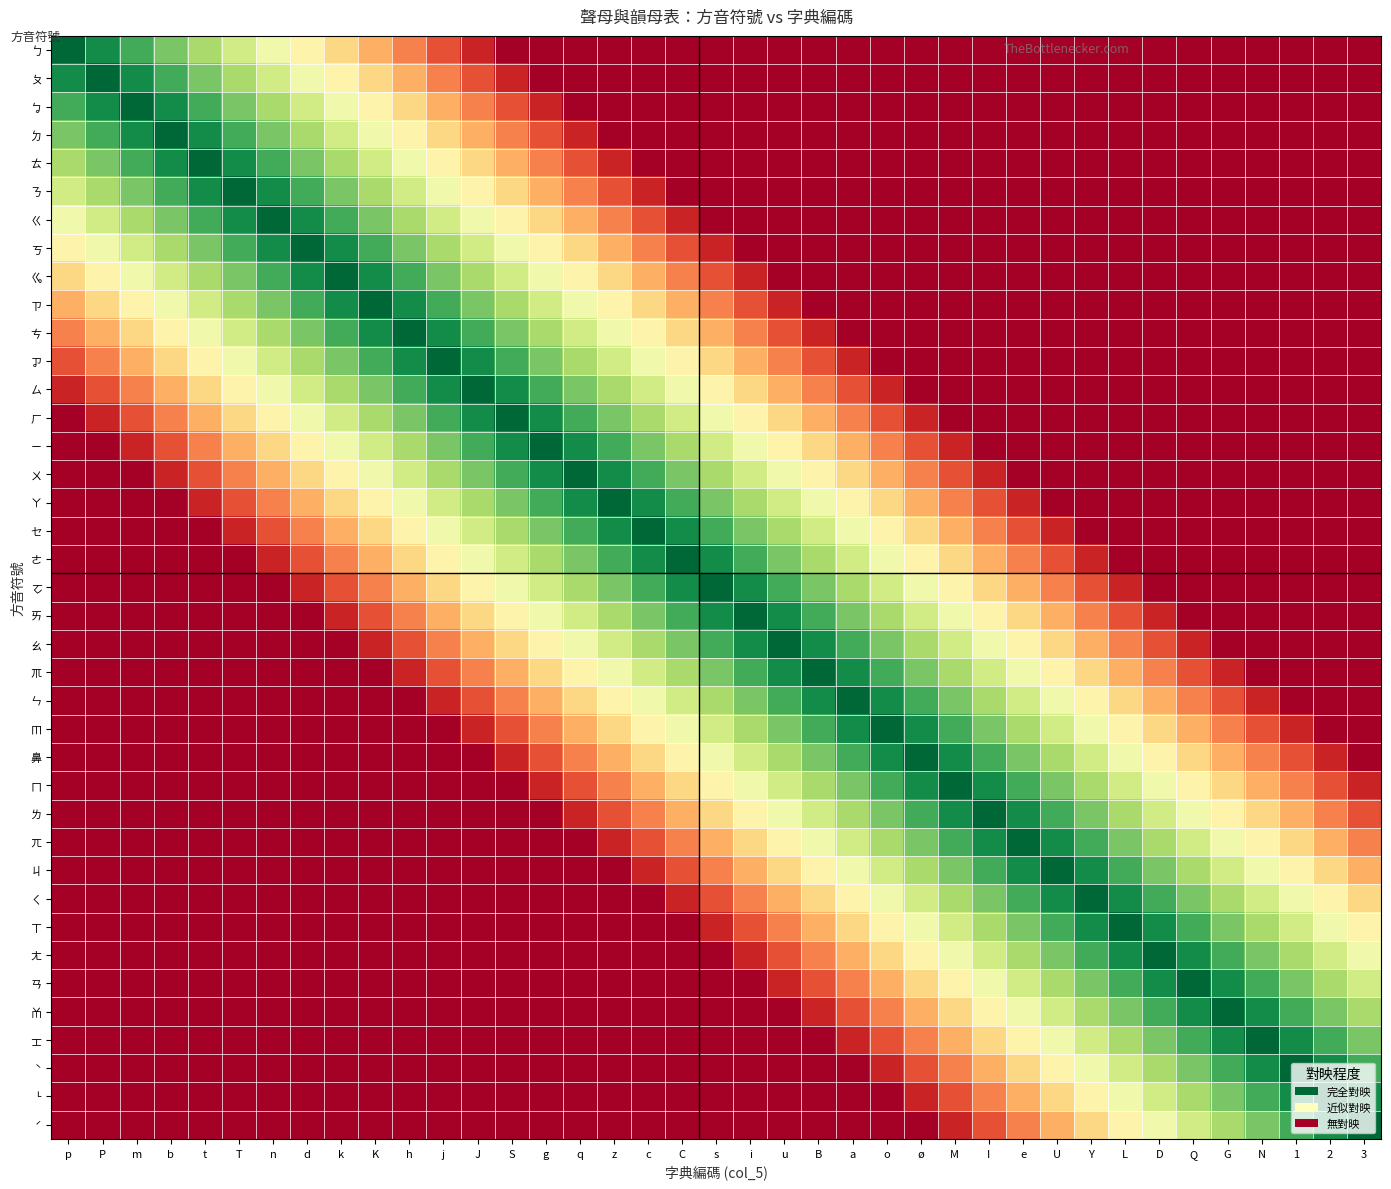

What is the maximum value shown in the chart?

1.0